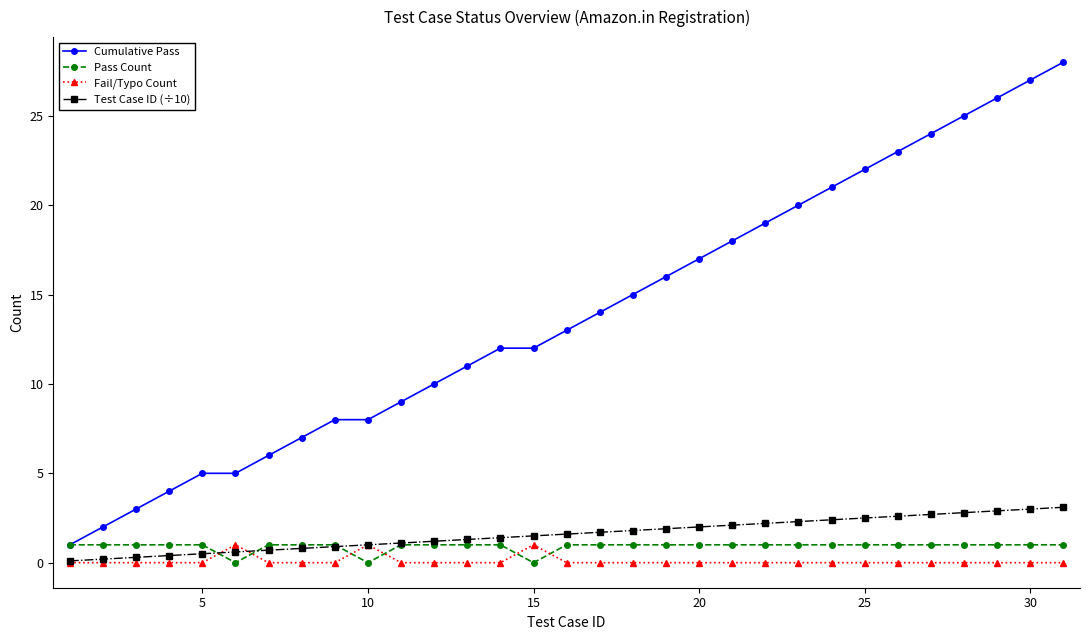

What is the average value of the Pass Count series?

0.9